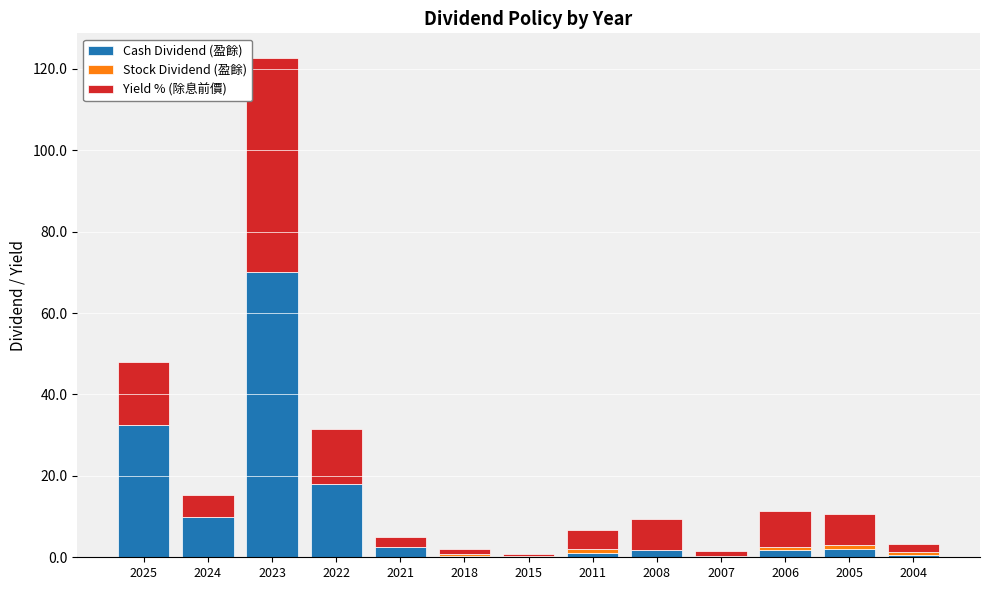

Where does the Cash Dividend (盈餘) series first go above 1?

2025